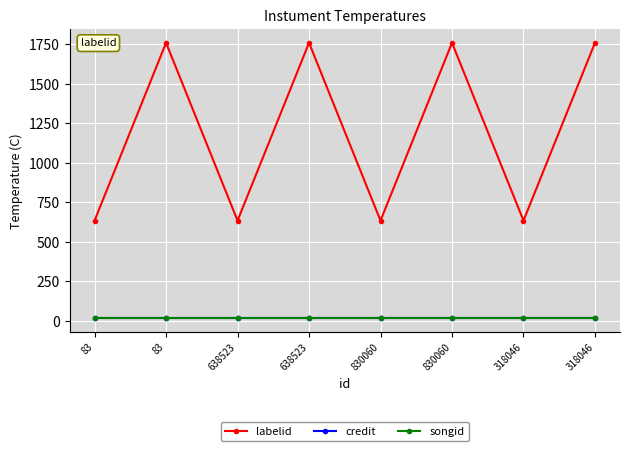

What are all the series names shown in the legend?

labelid, credit, songid